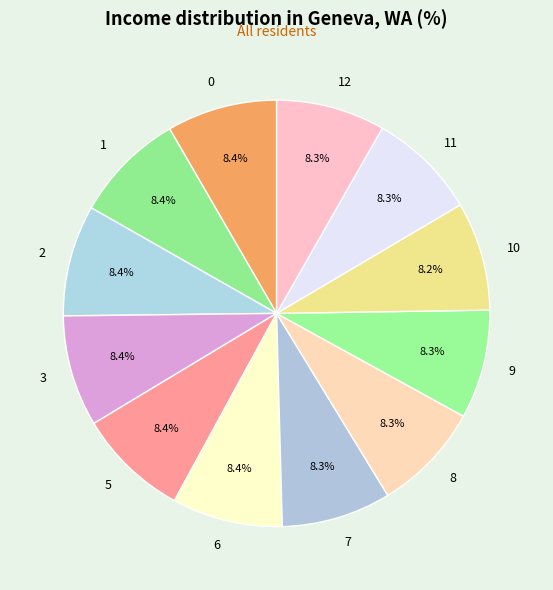

To the nearest percent, what portion does 6 represent?

8%